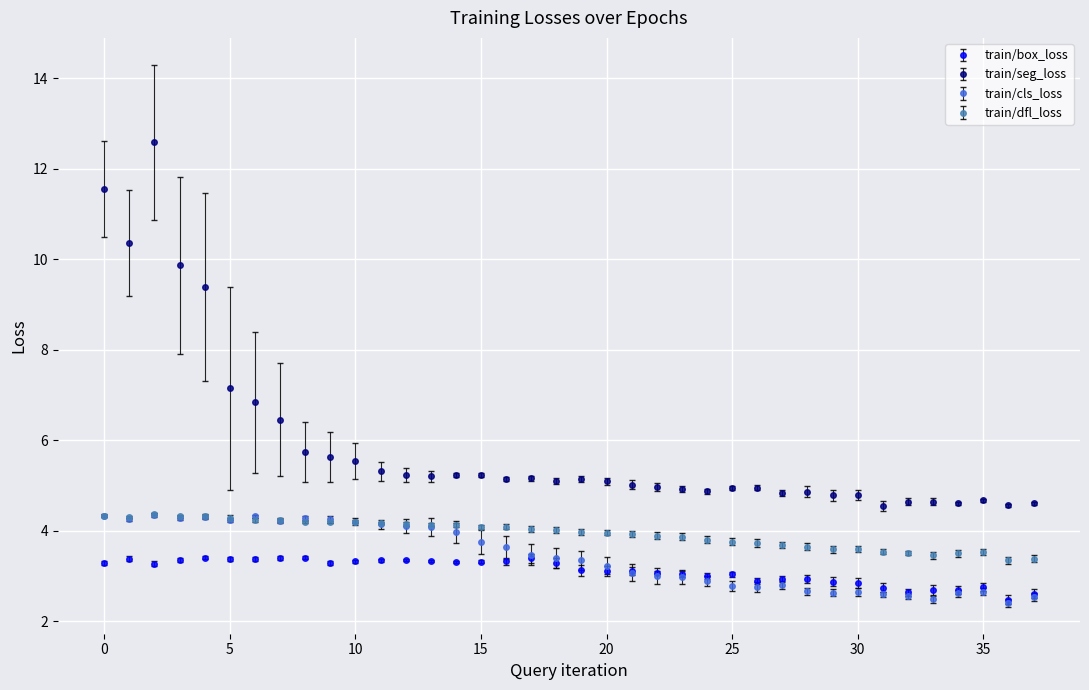

What is the value of the train/box_loss point at the 26th from the left?

3.0